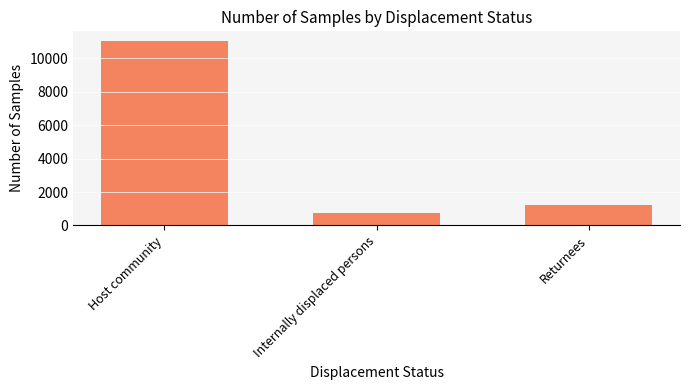

What is the difference between the values at Returnees and Internally displaced persons?

491